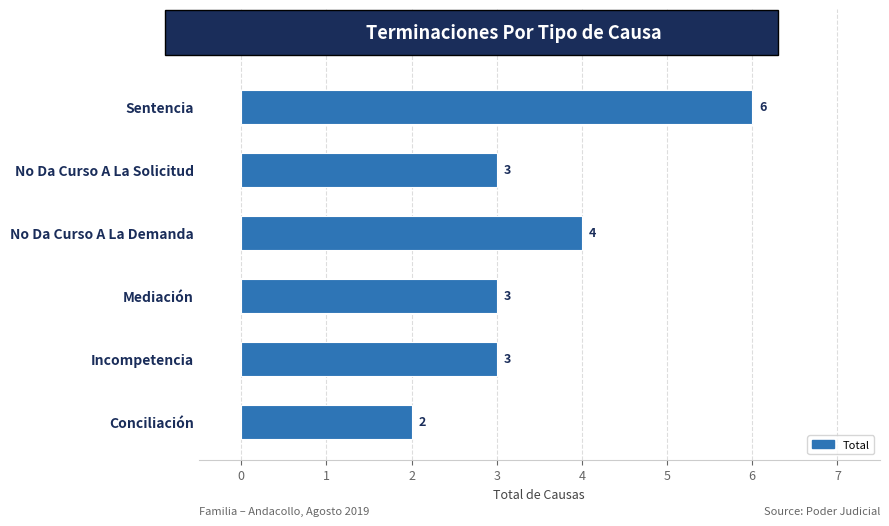

What is the difference between the maximum and minimum values?

4